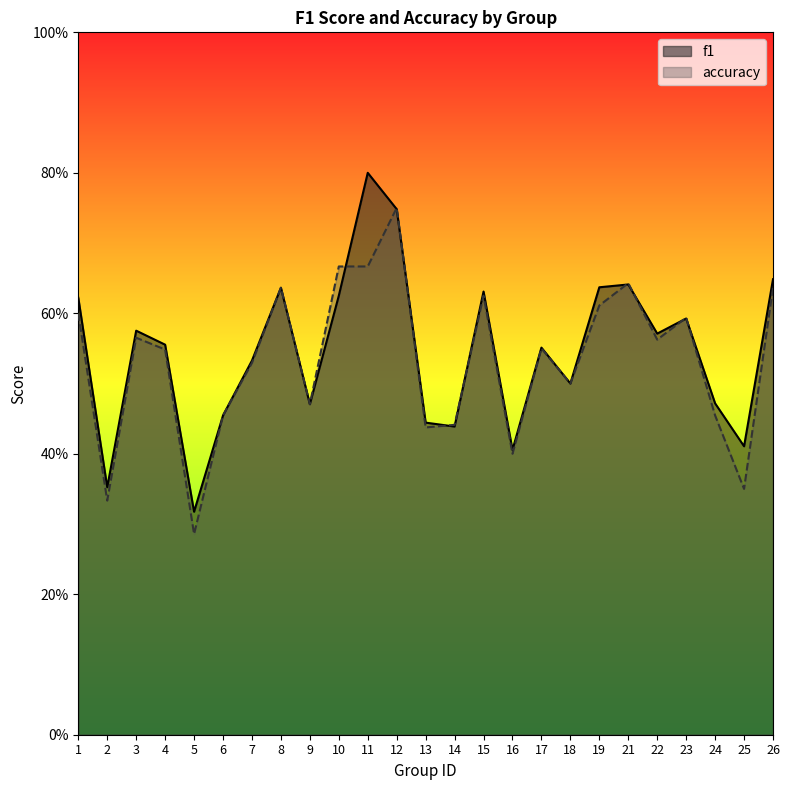

What is the sum of all accuracy values?

13.3